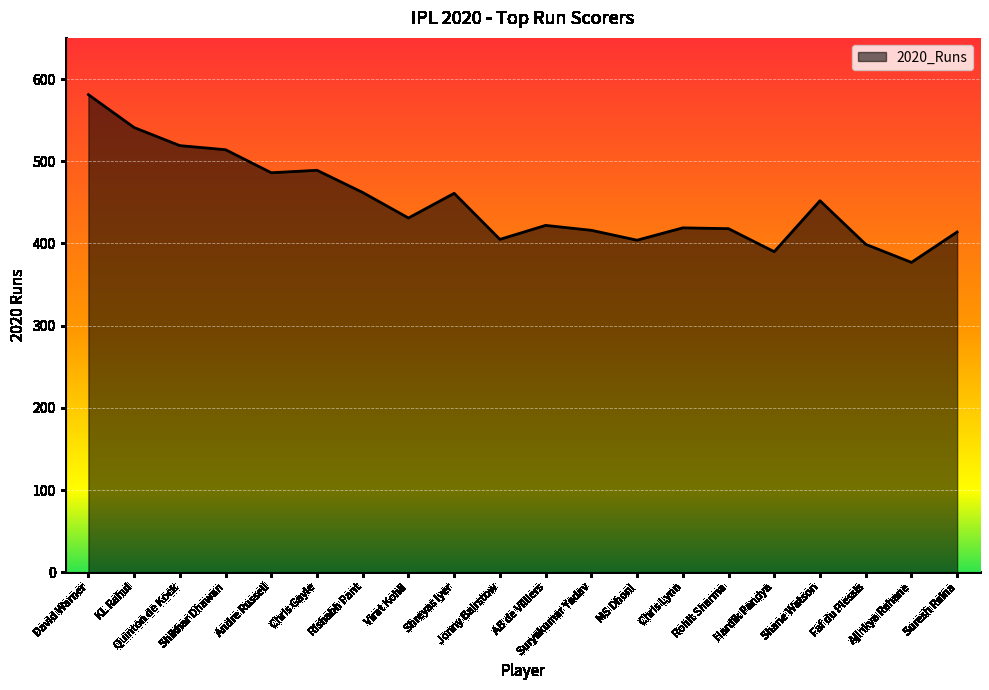

How many categories are shown in the chart?

20